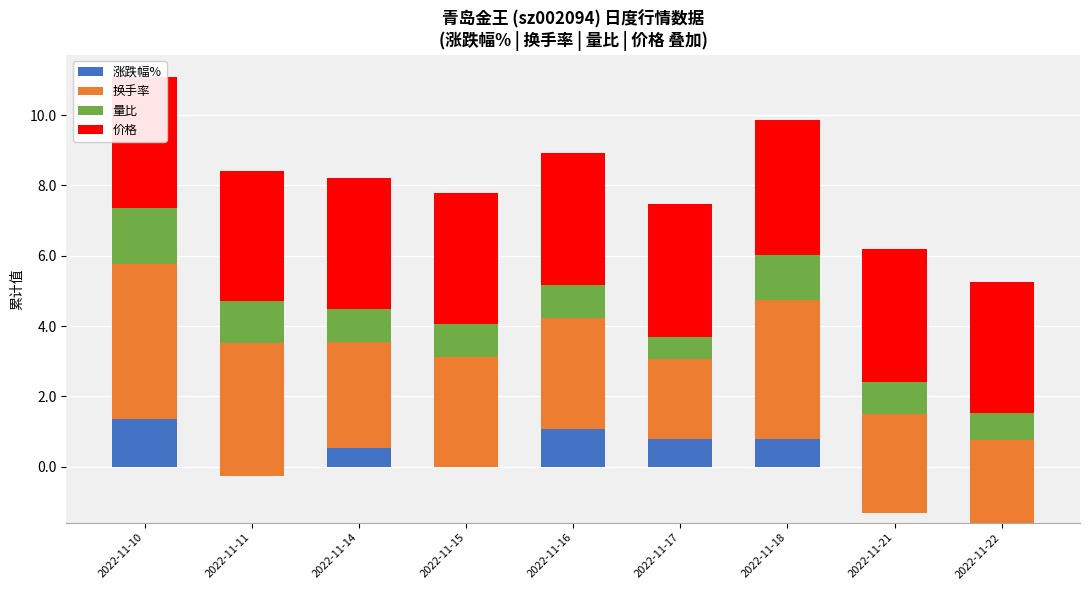

Which series has the largest total across all categories?

价格